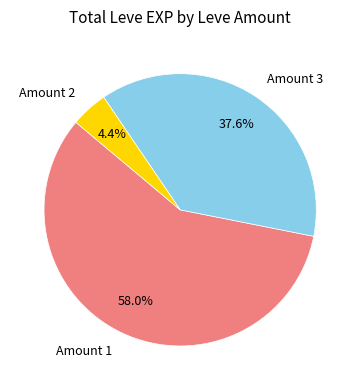

Combined, do Amount 2 and Amount 1 account for over 50%?

Yes